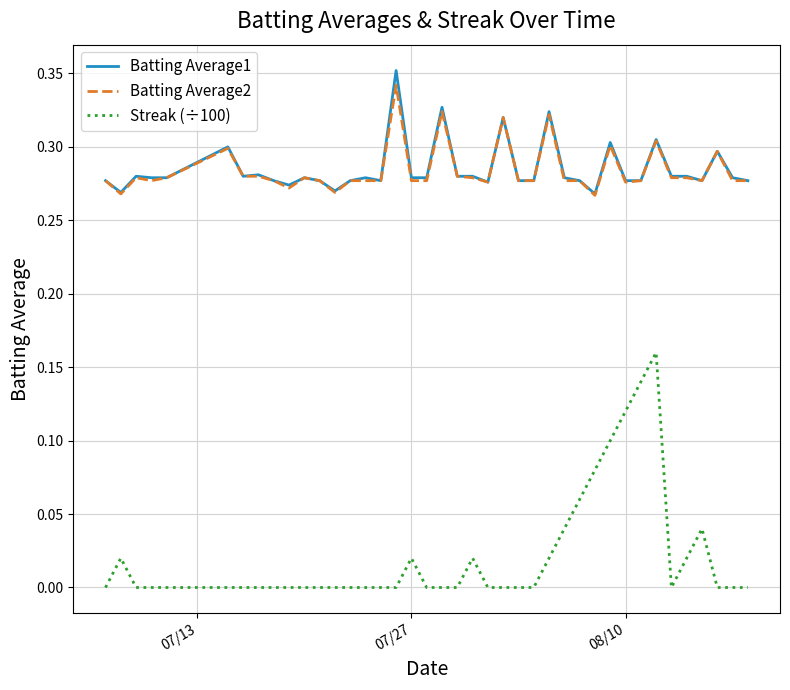

True or false: Streak (÷100) and Batting Average2 intersect in this chart.

False